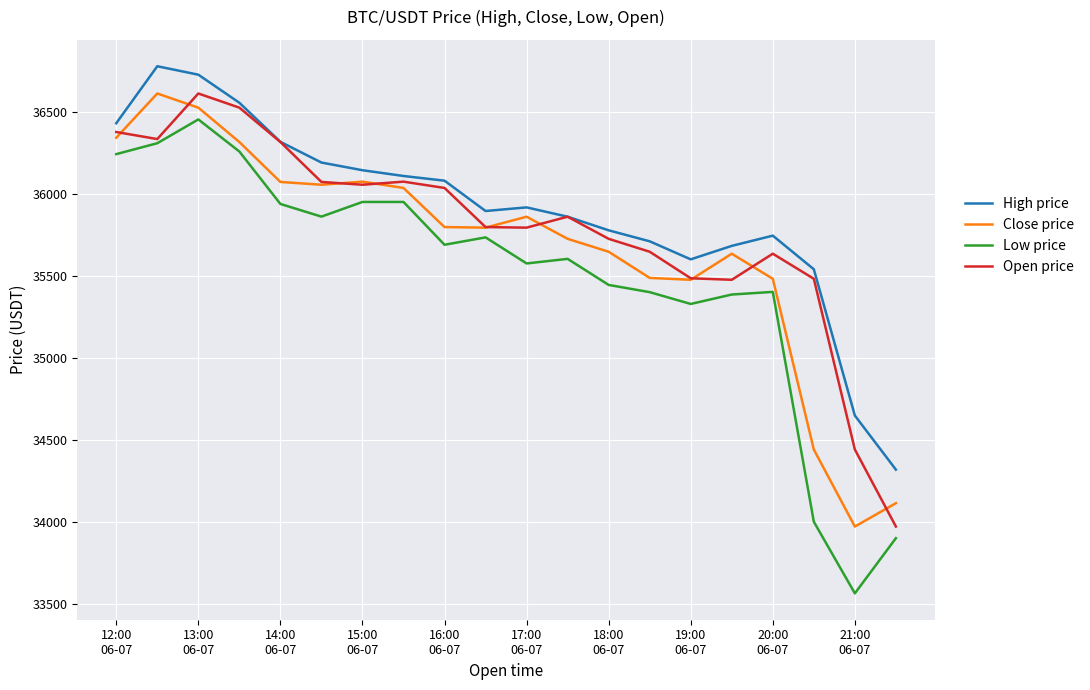

Which series has the largest range (max minus min)?

Low price